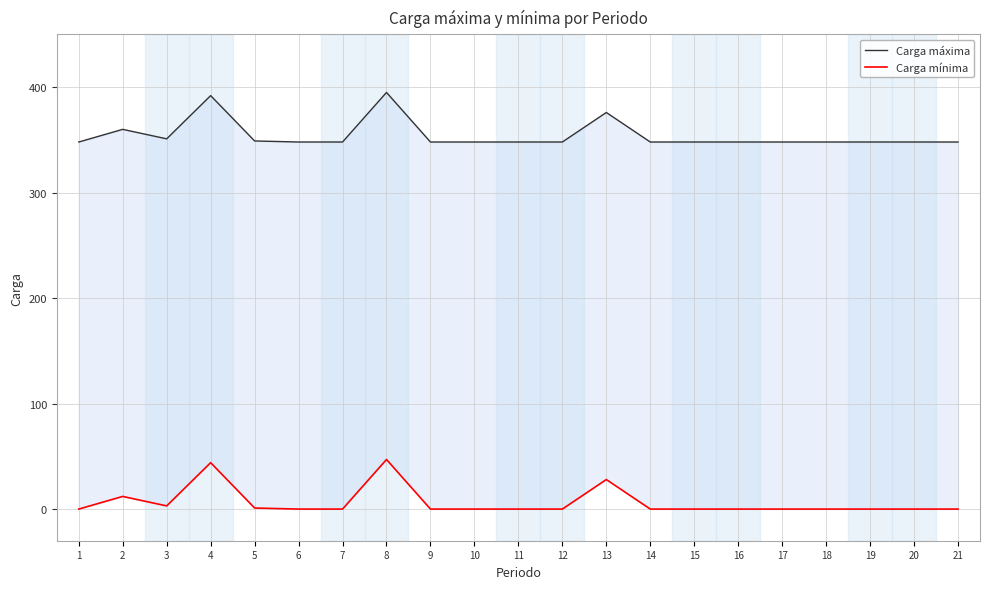

True or false: Carga mínima and Carga máxima cross at least once.

False